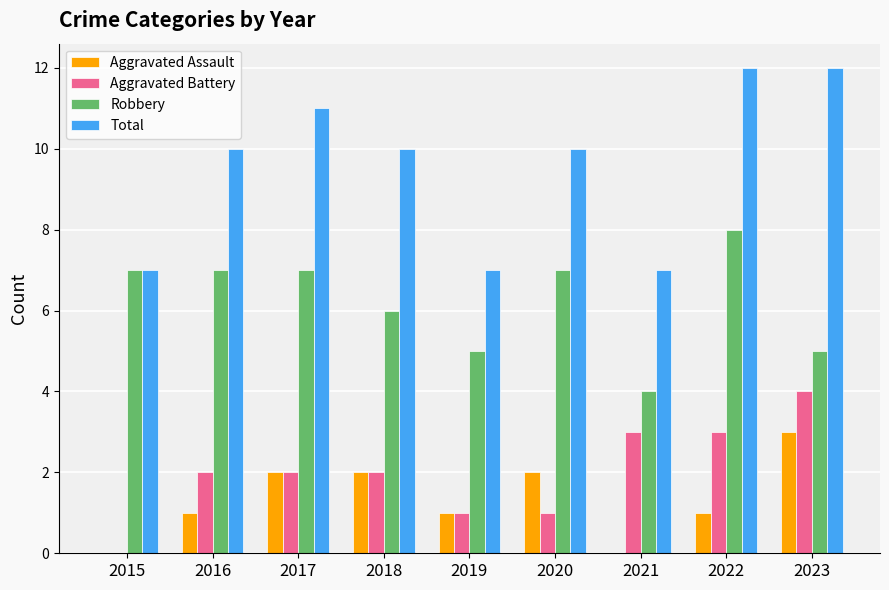

Reading left to right, transcribe all the data shown in this chart.

Aggravated Assault: 2015=0	2016=1	2017=2	2018=2	2019=1	2020=2	2021=0	2022=1	2023=3
Aggravated Battery: 2015=0	2016=2	2017=2	2018=2	2019=1	2020=1	2021=3	2022=3	2023=4
Robbery: 2015=7	2016=7	2017=7	2018=6	2019=5	2020=7	2021=4	2022=8	2023=5
Total: 2015=7	2016=10	2017=11	2018=10	2019=7	2020=10	2021=7	2022=12	2023=12